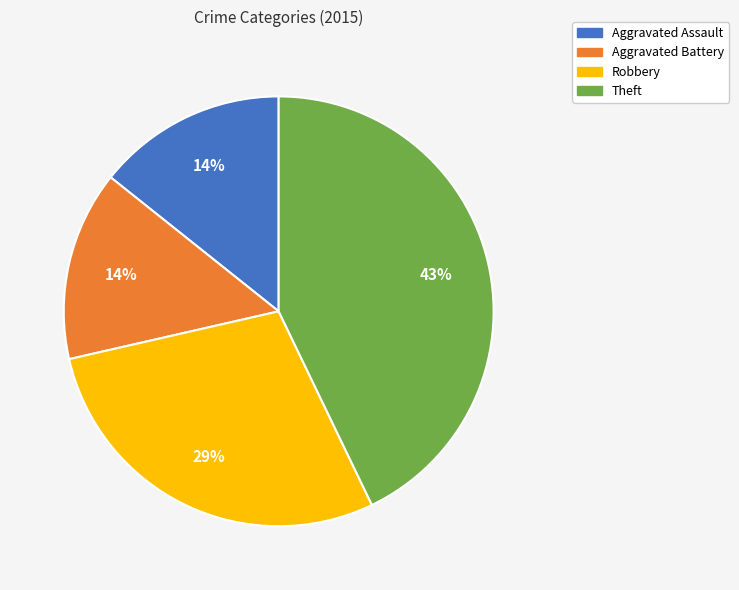

To the nearest percent, what is the average slice percentage?

25%